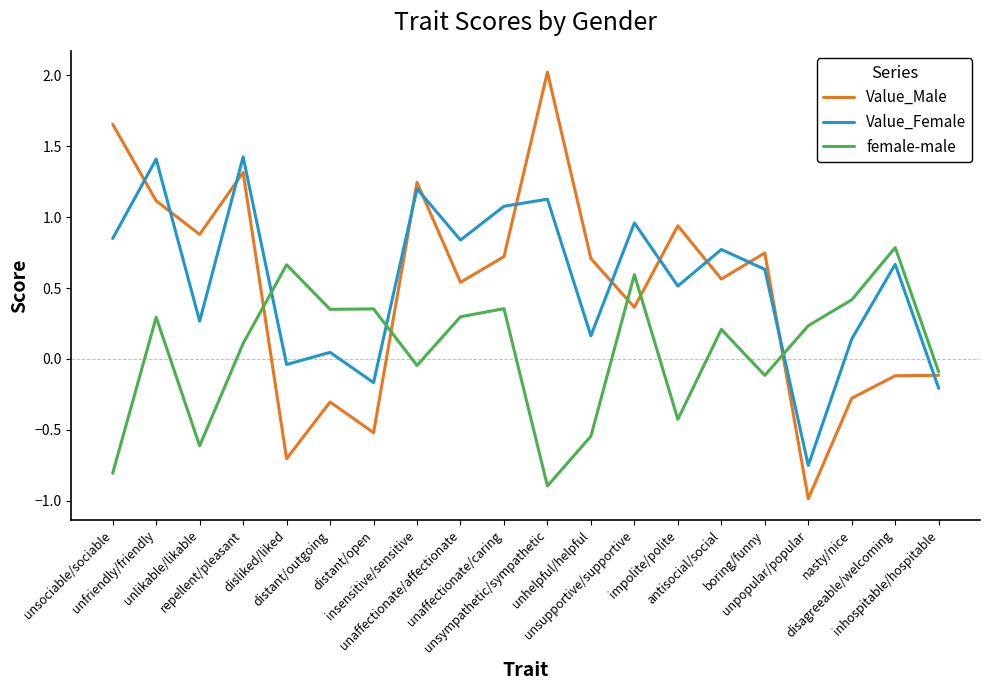

Between which two adjacent categories do Value_Male and Value_Female first intersect?

unsociable/sociable and unfriendly/friendly